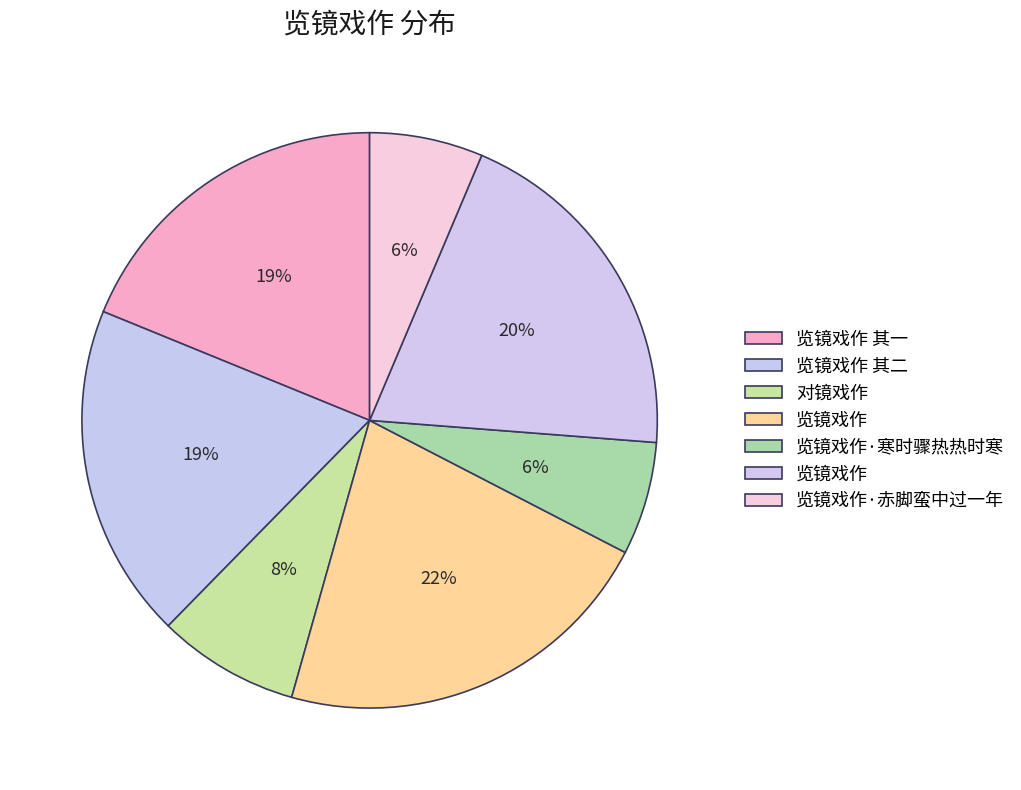

Count the number of slices in the pie.

7